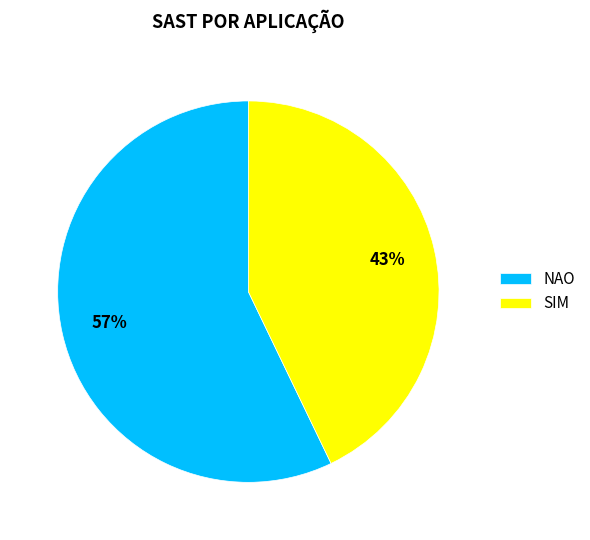

To the nearest percent, what is the difference between the NAO and SIM slice percentages?

14%